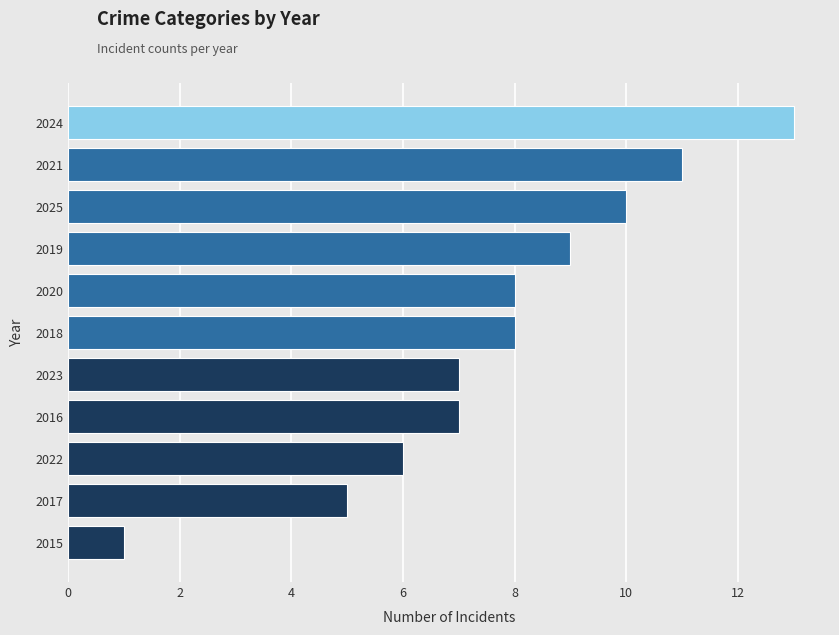

What is the difference between the maximum and second lowest values?

8